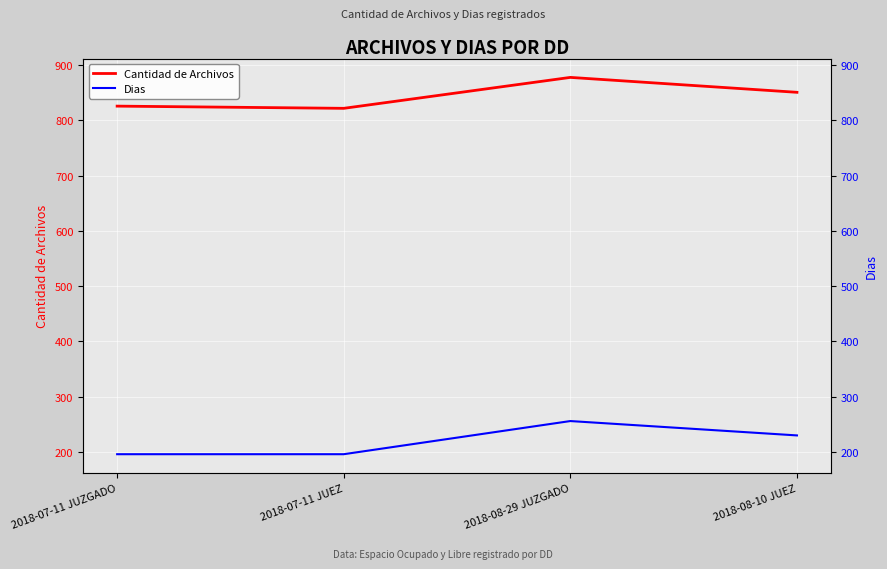

What are all the series names shown in the legend?

Cantidad de Archivos, Dias